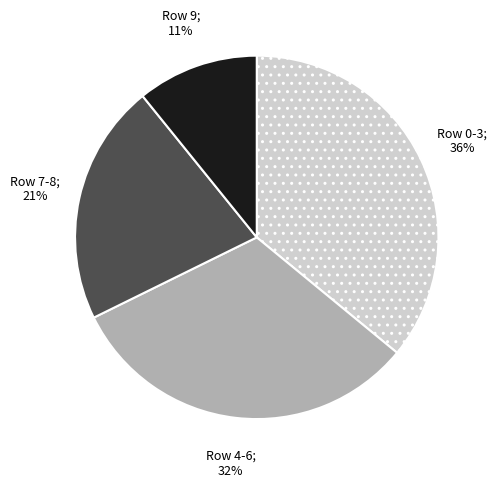

Is there a majority slice in this chart?

No